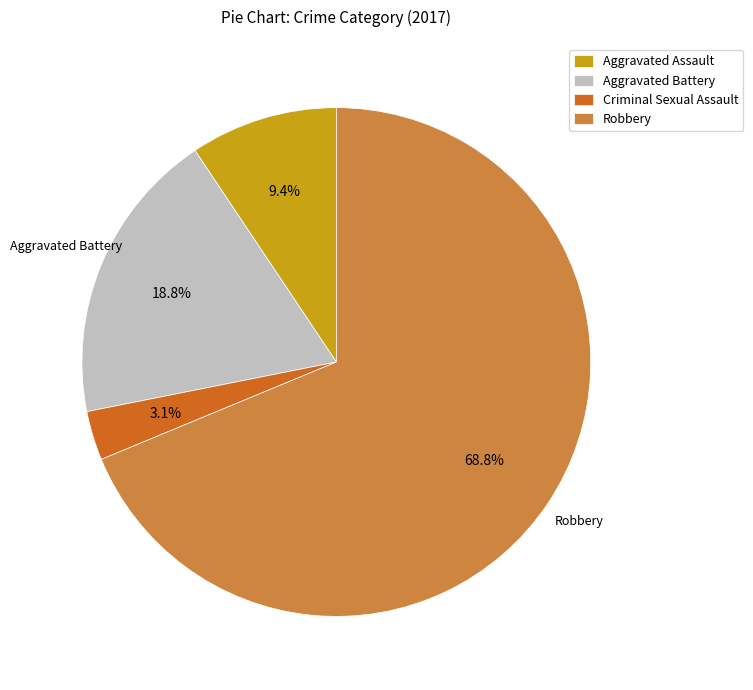

Which category has the smallest portion of the pie?

Criminal Sexual Assault